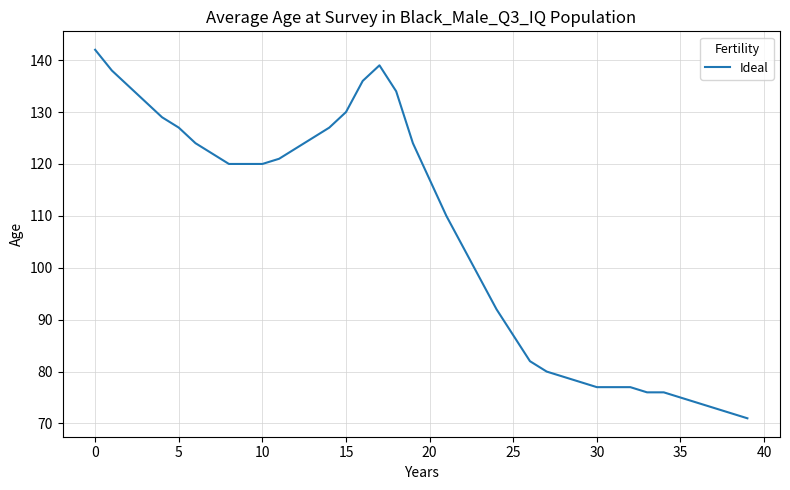

What is the difference between the maximum and minimum values?

71